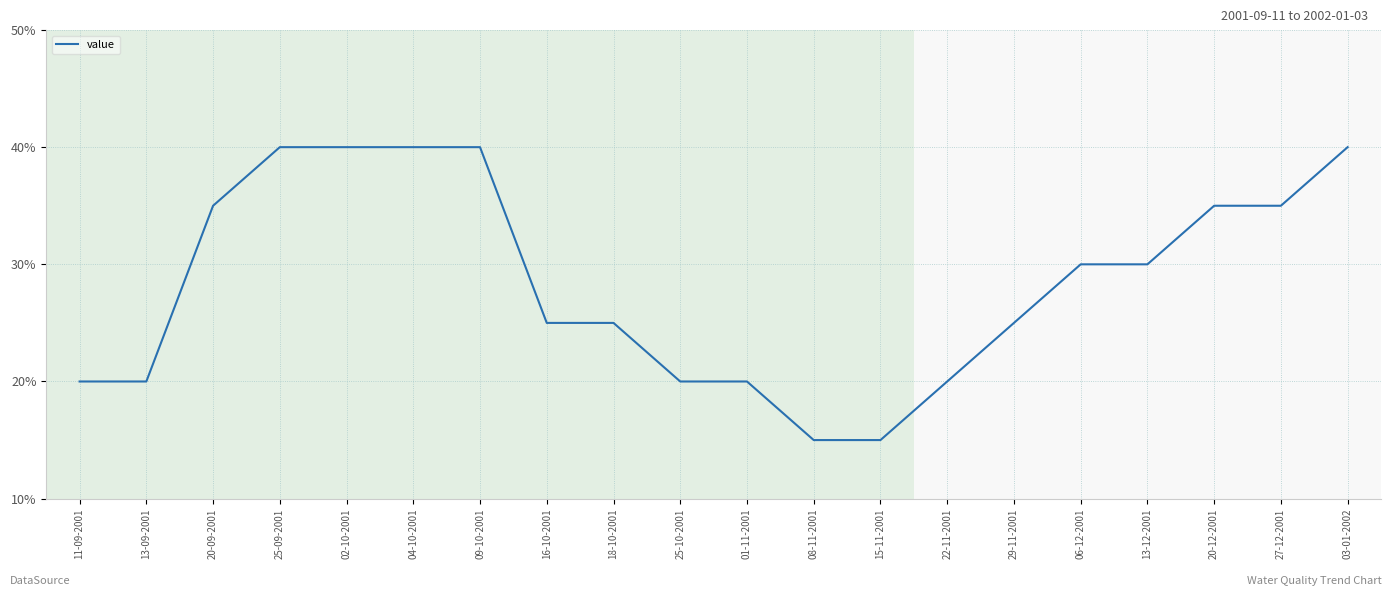

What position from the left is 13-12-2001?

17